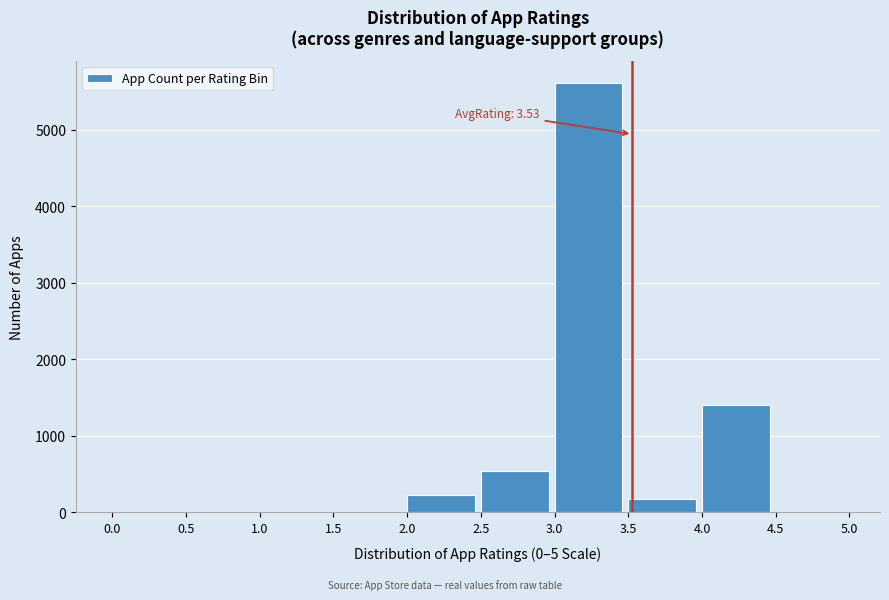

Reading left to right, extract all data points from this chart.

0.0=0	0.5=0	1.0=0	1.5=0	2.0=226	2.5=546	3.0=5620	3.5=171	4.0=1406	4.5=0